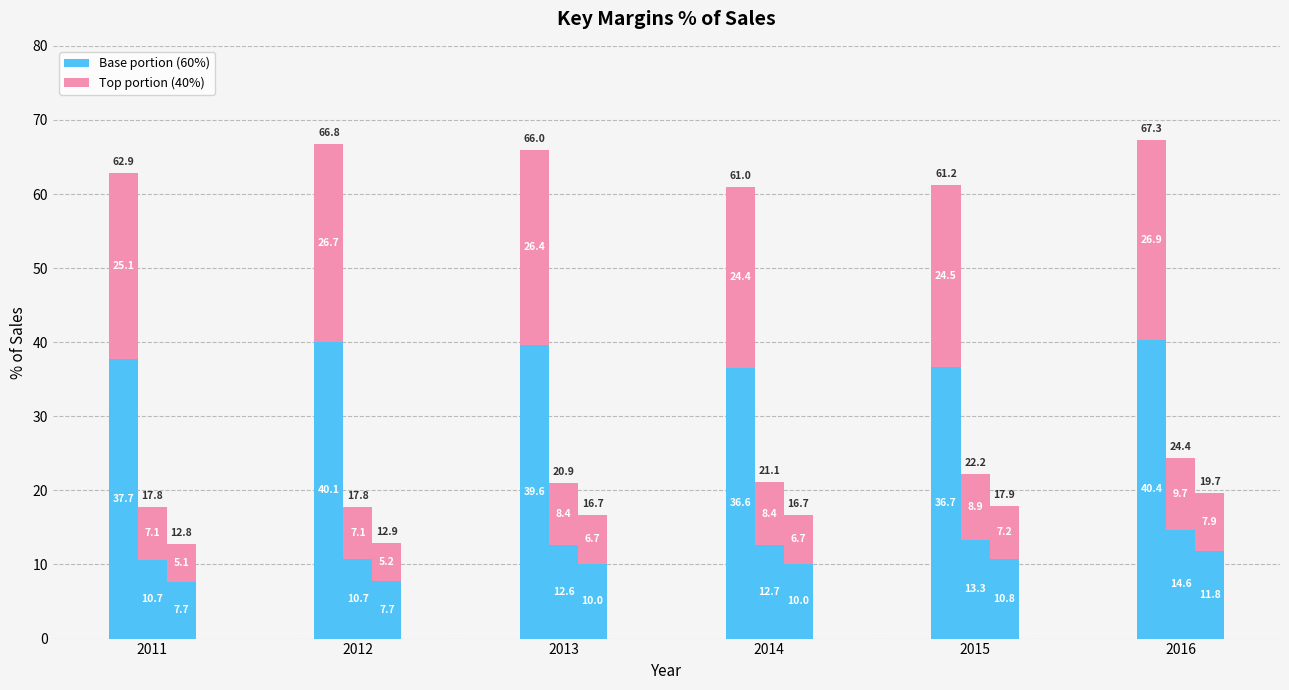

Does the chart contain any negative values?

No